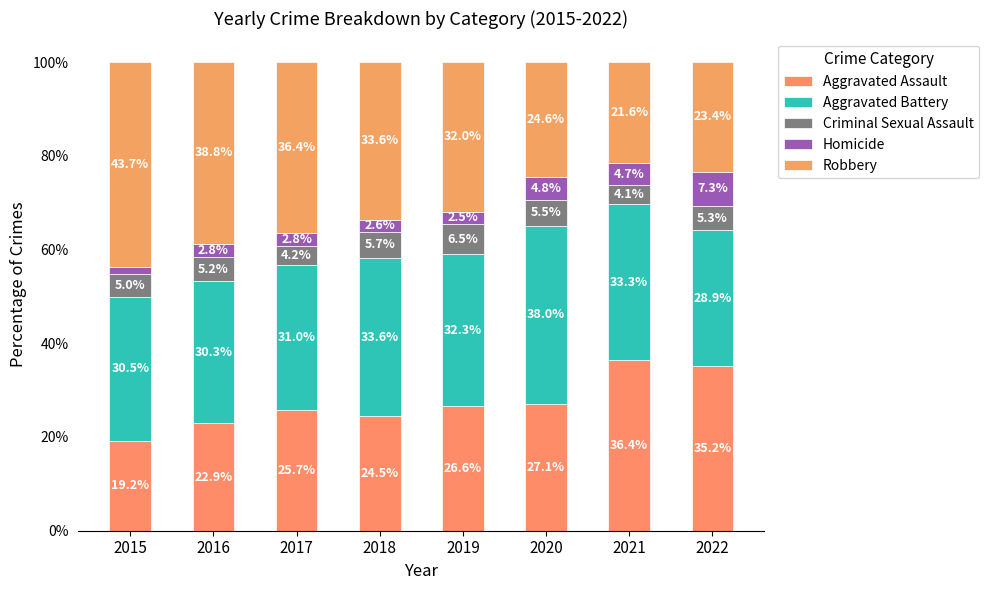

Is it true that Aggravated Assault equals 35.2 at 2022?

True